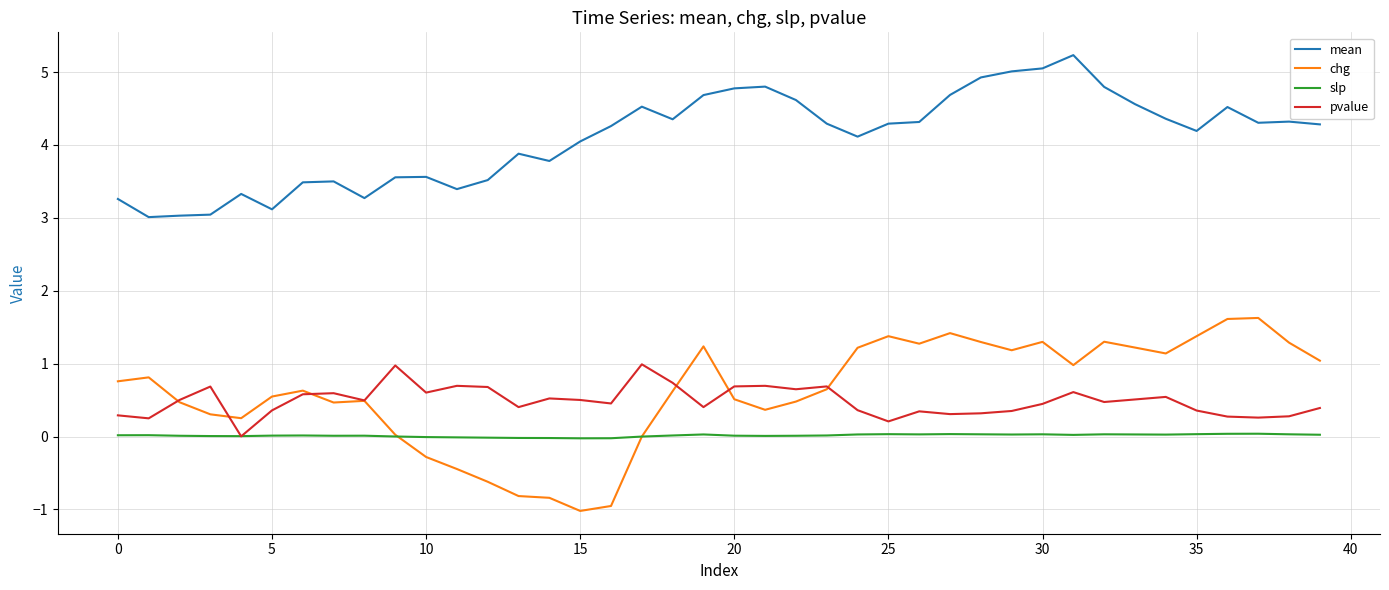

Which series has the widest spread of values?

chg